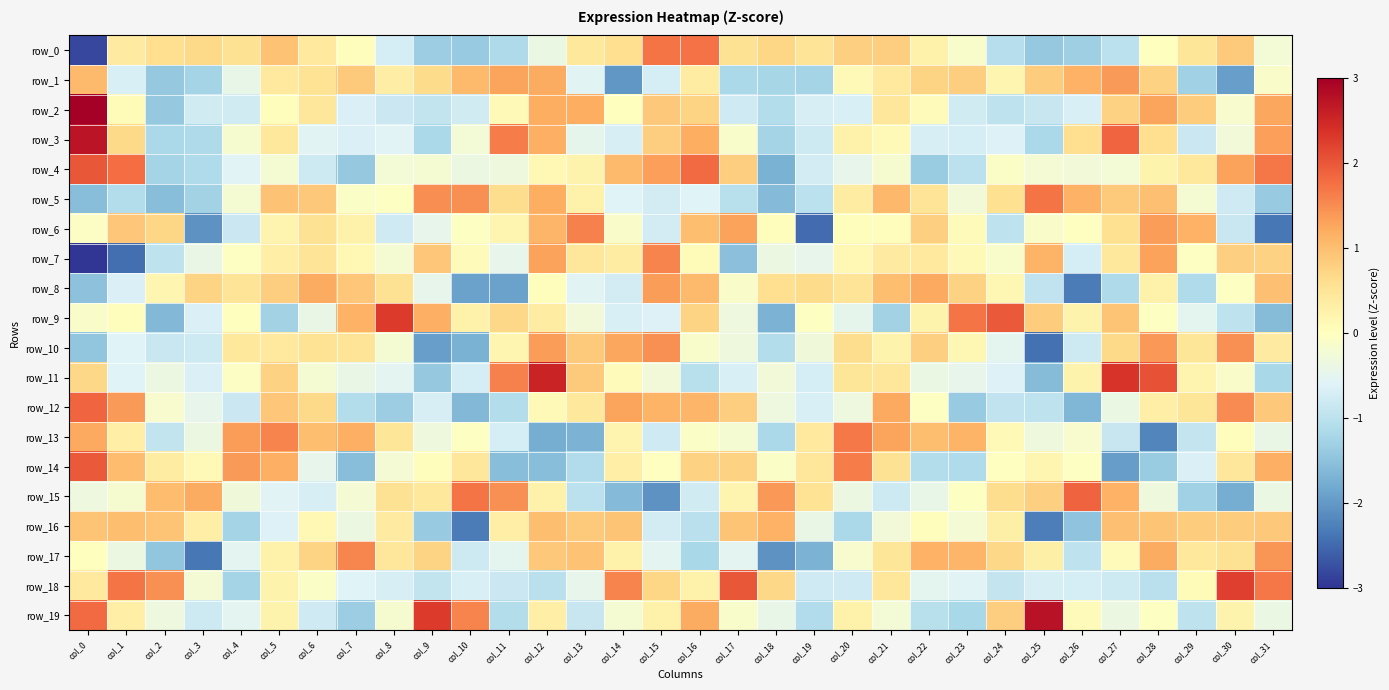

How many negative values does the row_1 series have?

13